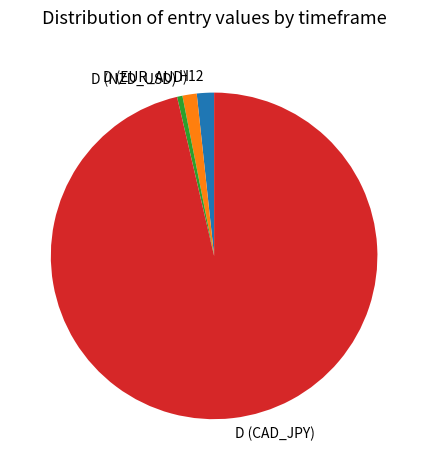

Is D (CAD_JPY) the majority of the pie?

Yes